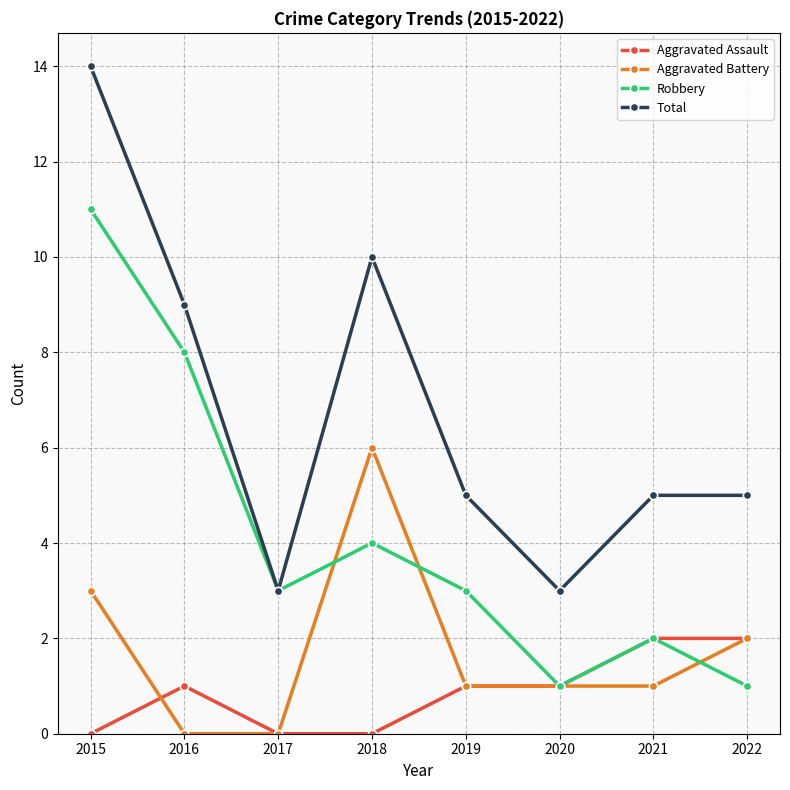

Between 2015 and 2017, which series saw the biggest shift?

Total